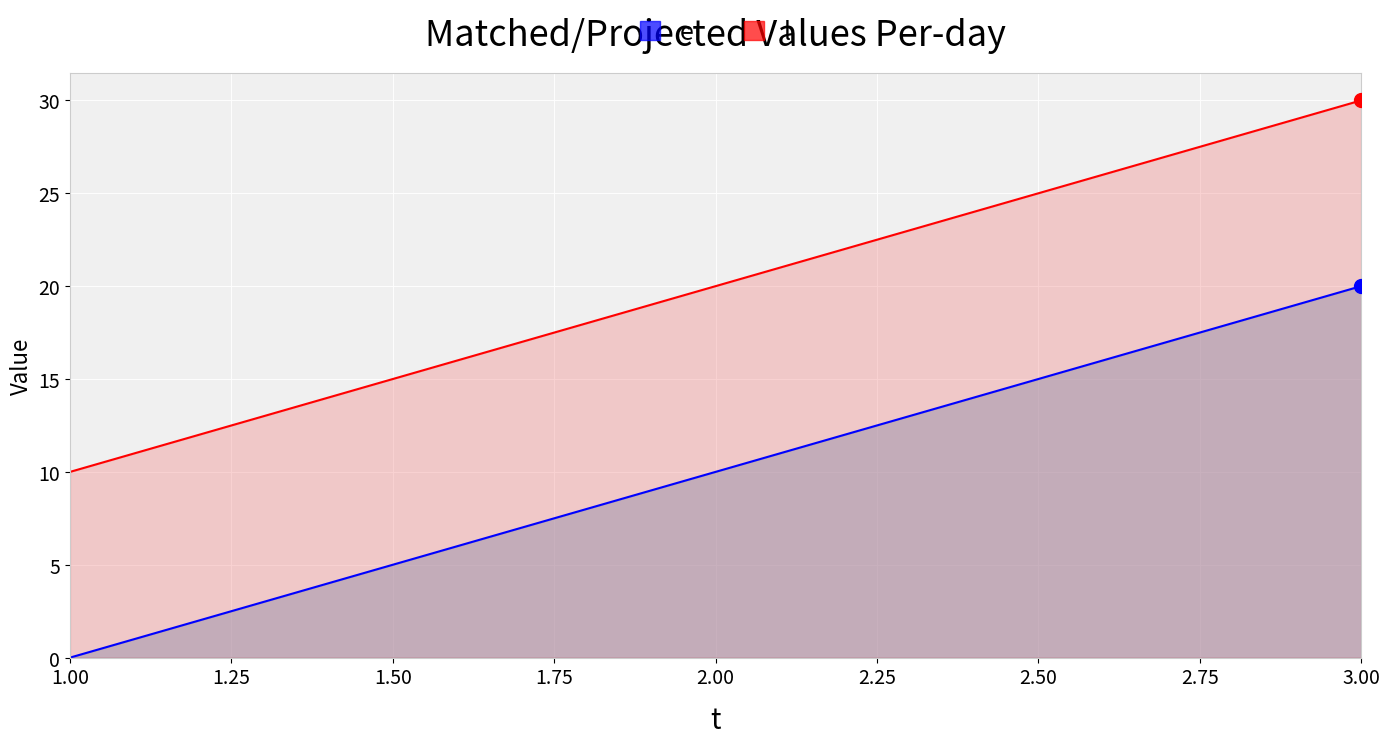

Reading left to right, extract all data points from this chart.

e: 1=0	2=10	3=20
l: 1=10	2=20	3=30